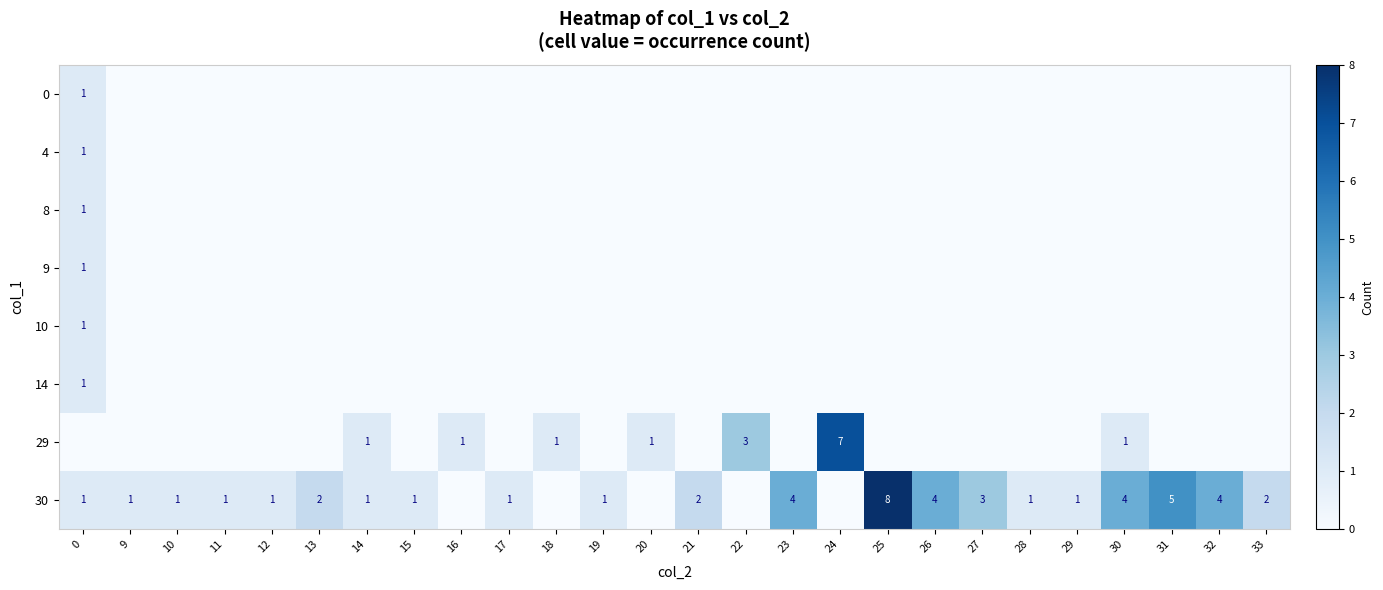

The value of 30 at 18 is 0. True or false?

True